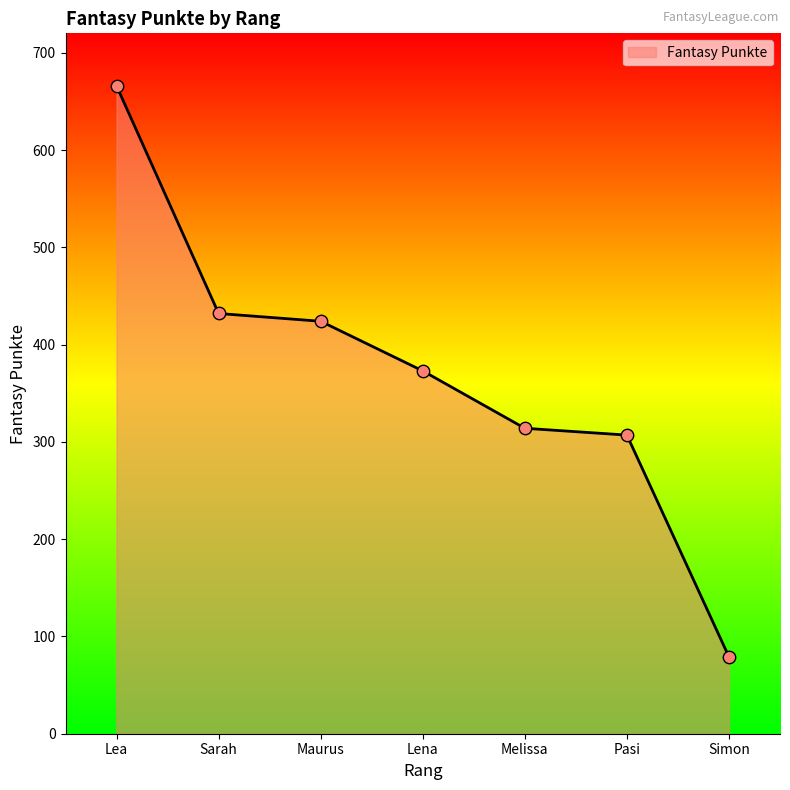

Approximately how many times larger is the value at Sarah compared to Simon?

5.5